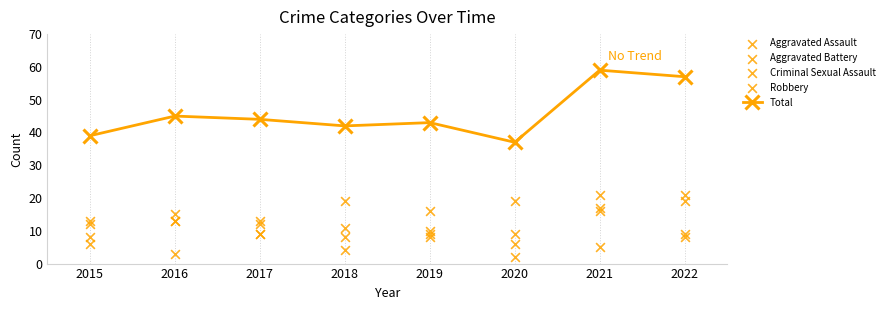

Which series contains the lowest Y value?

Criminal Sexual Assault